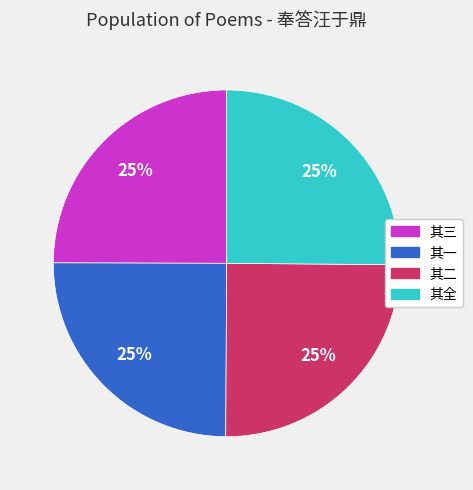

To the nearest percent, what is the average slice percentage?

25%